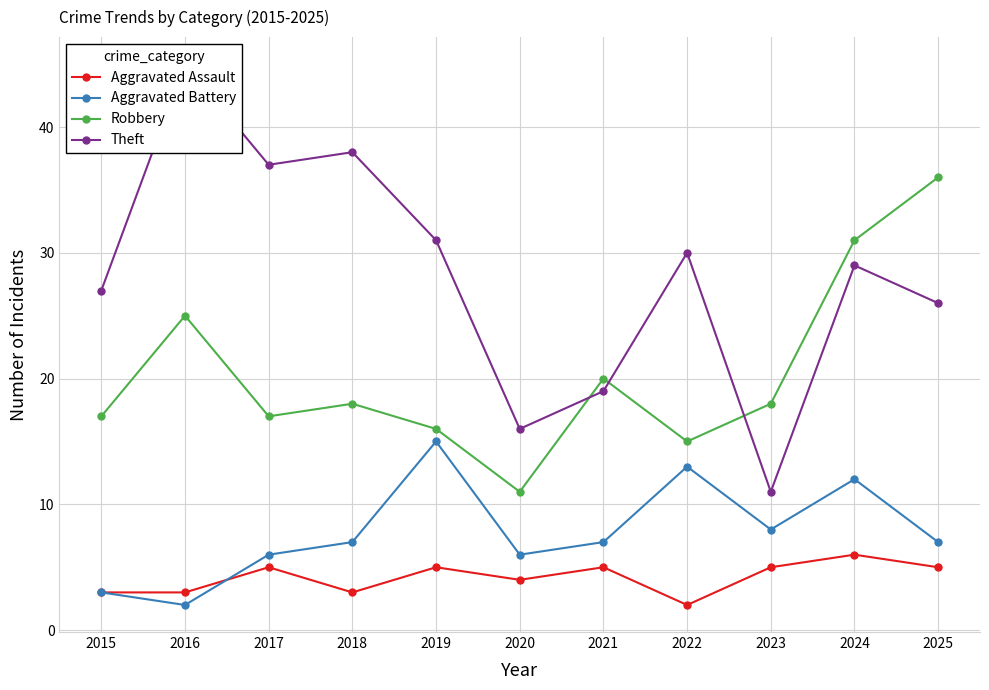

At which label does Aggravated Battery first exceed 7?

2019